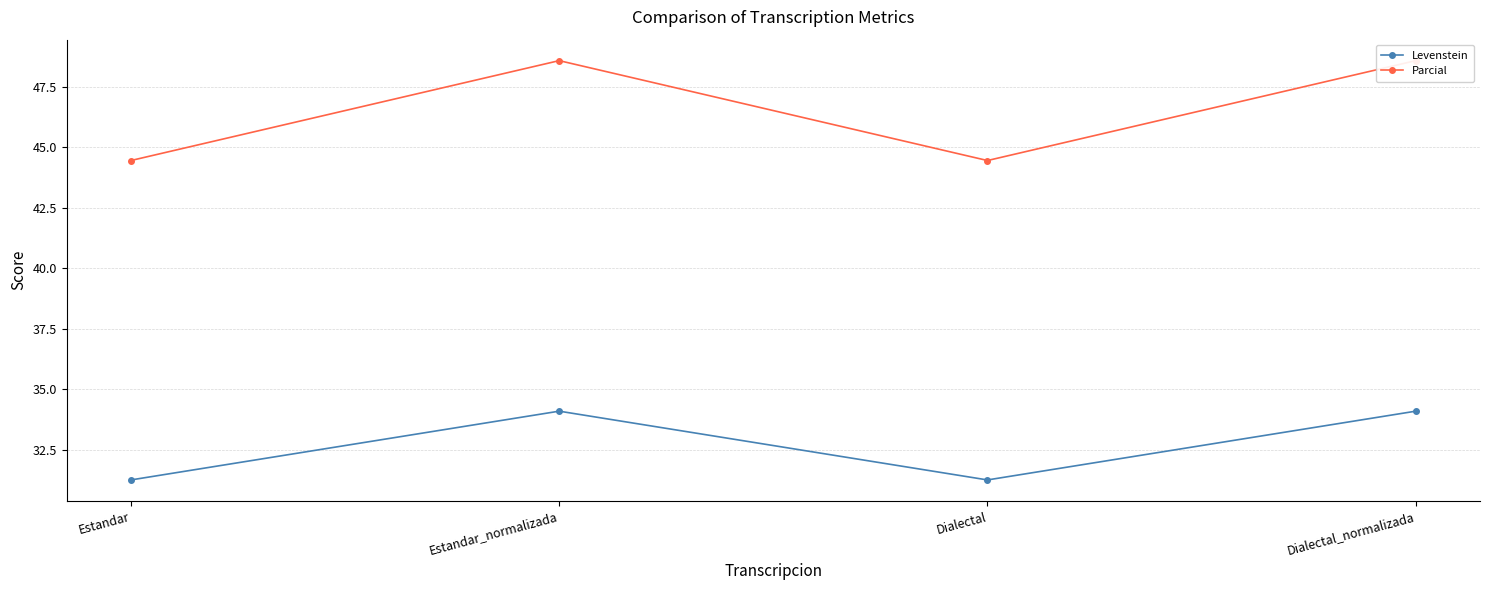

At which category does Parcial reach its first local peak?

Estandar_normalizada